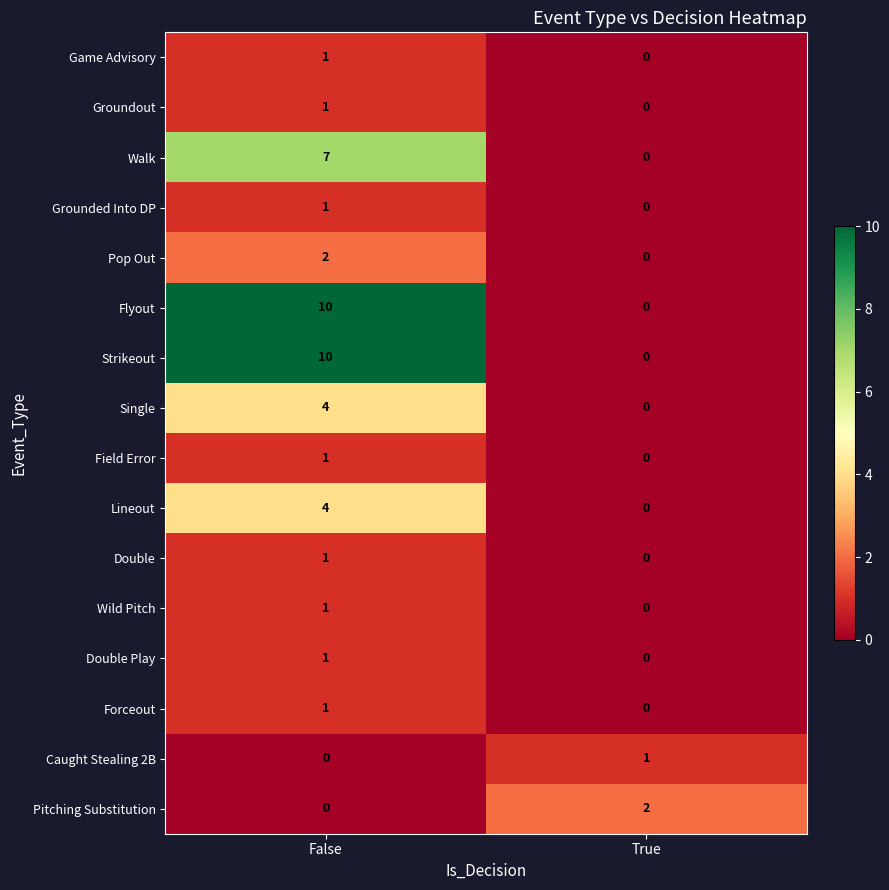

Where is Grounded Into DP nearest to the value 0?

True